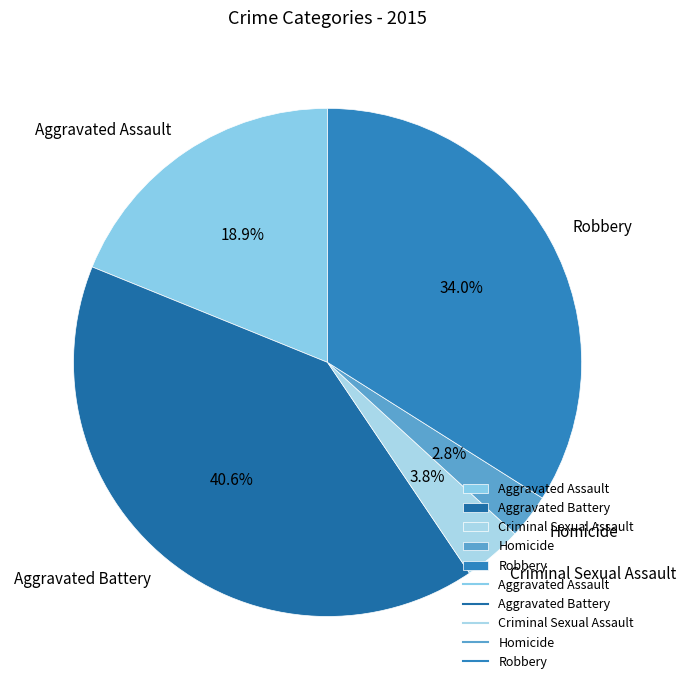

What percentage is the Criminal Sexual Assault slice, to the nearest percent?

4%